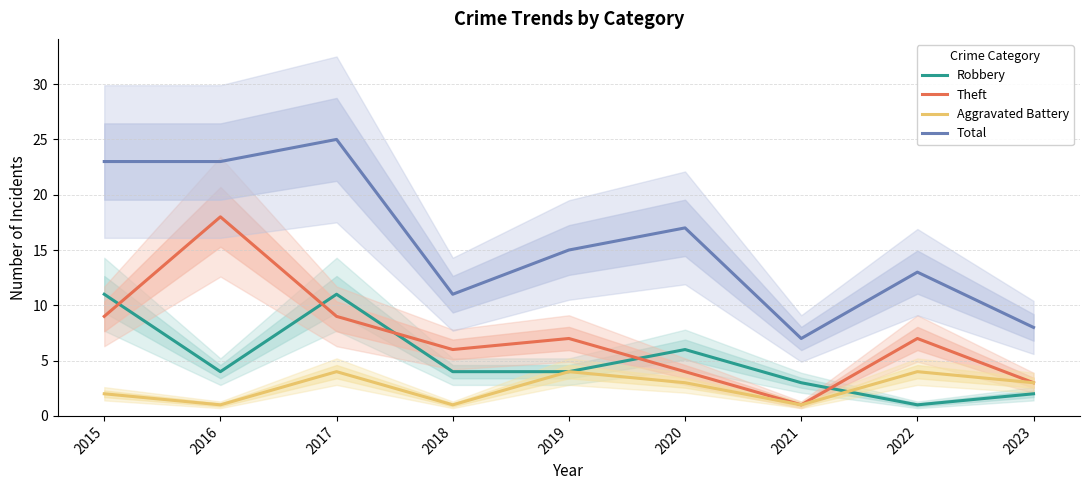

In Robbery, how many points are higher than both neighbors (excluding endpoints)?

2